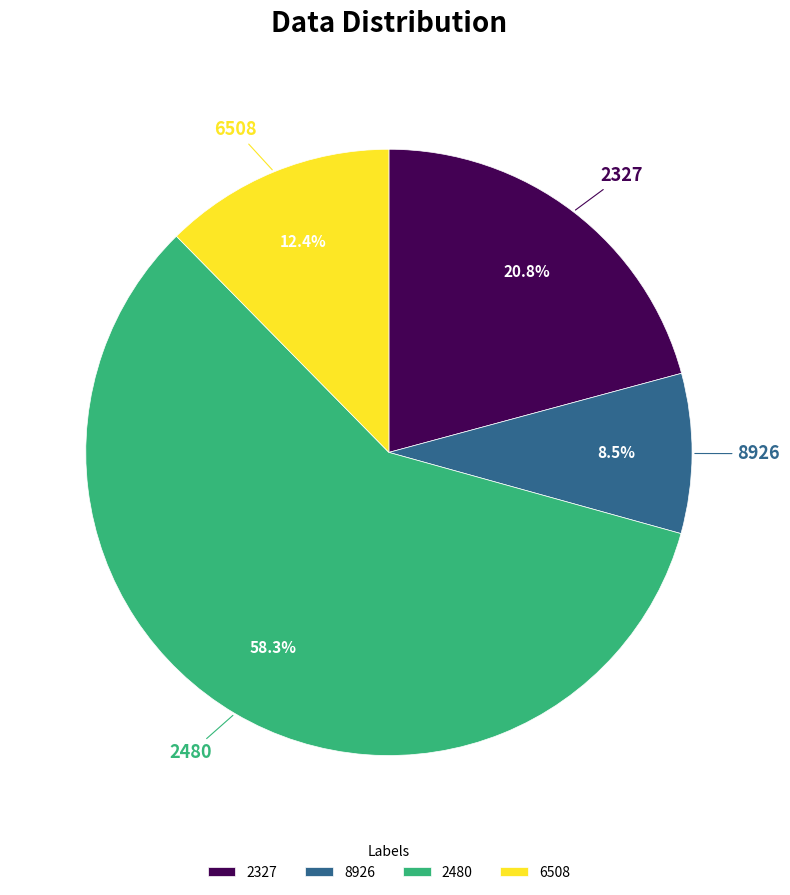

Count the number of slices in the pie.

4